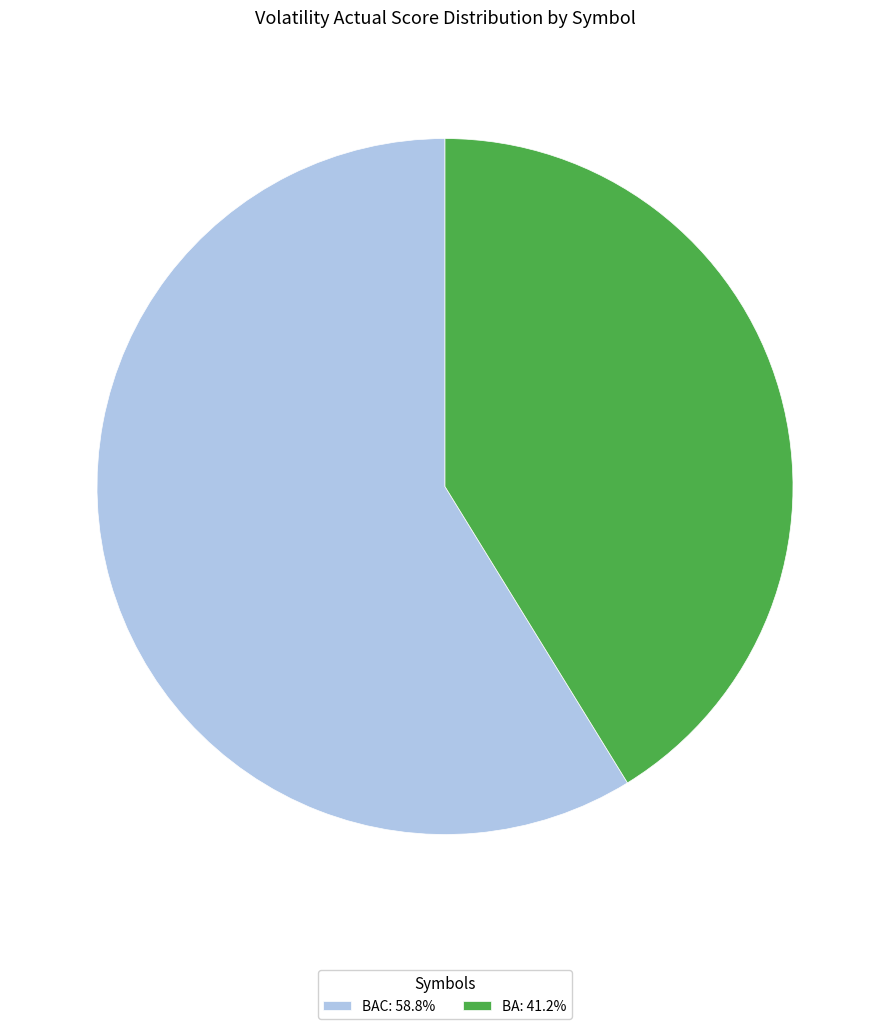

Does BAC: 58.8% account for over 50% of the chart?

Yes